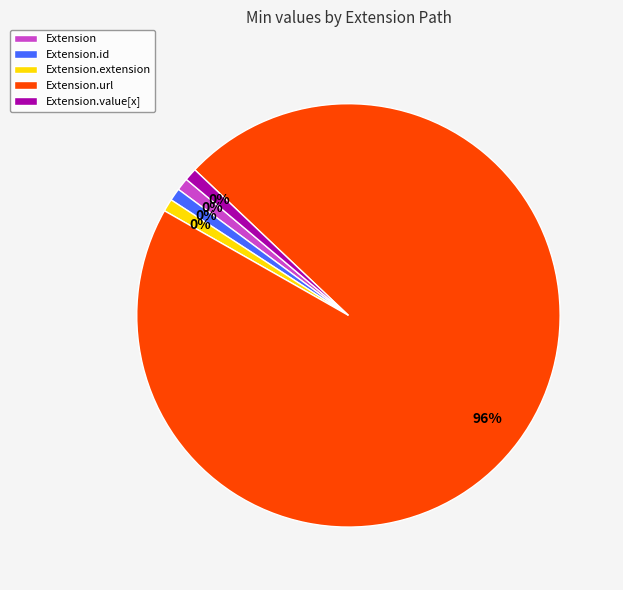

Which category has the smallest portion of the pie?

Extension